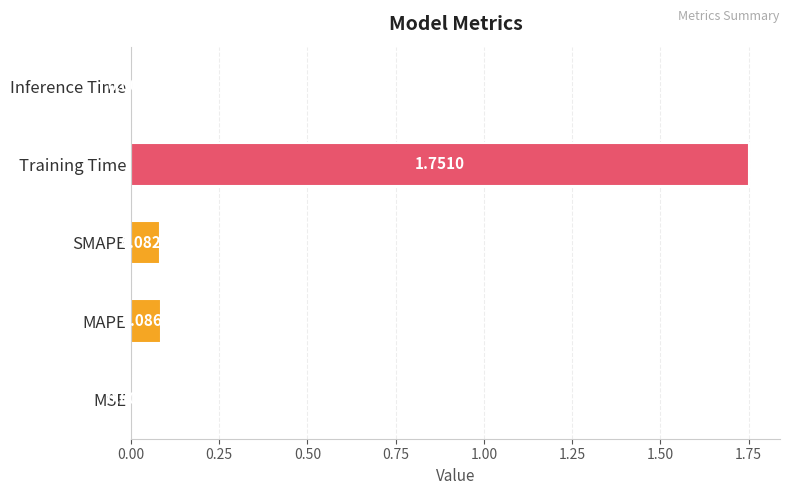

At which label is the value closest to 0?

MSE